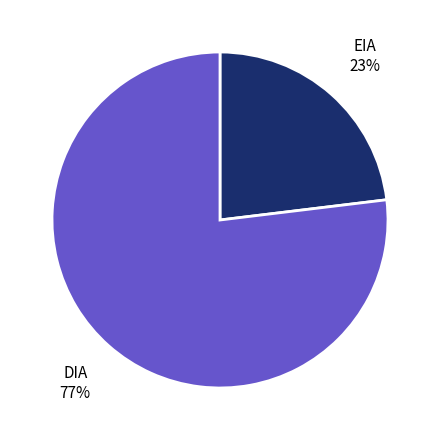

Is there any slice that represents more than half of the pie?

Yes